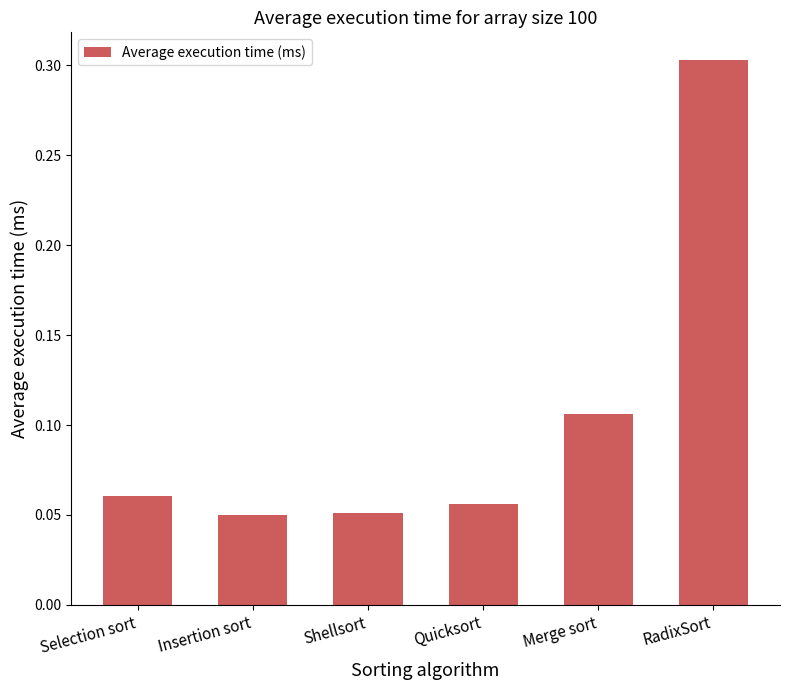

What position from the right is Selection sort?

6